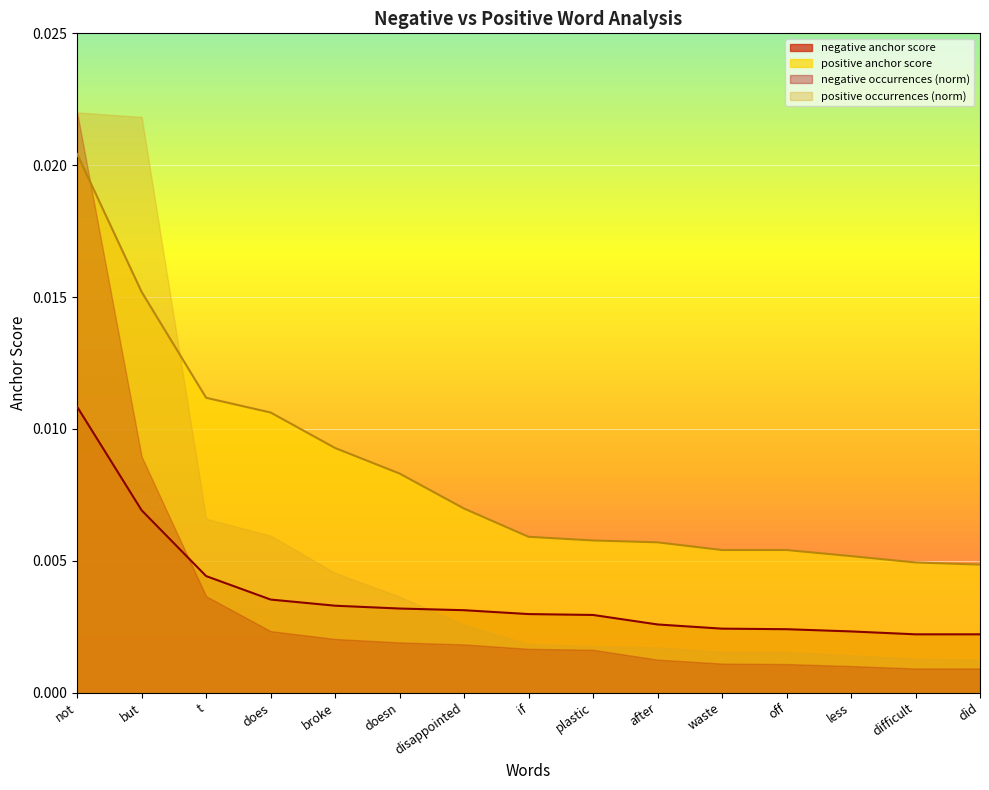

What is the label of the 11th point from the right?

broke